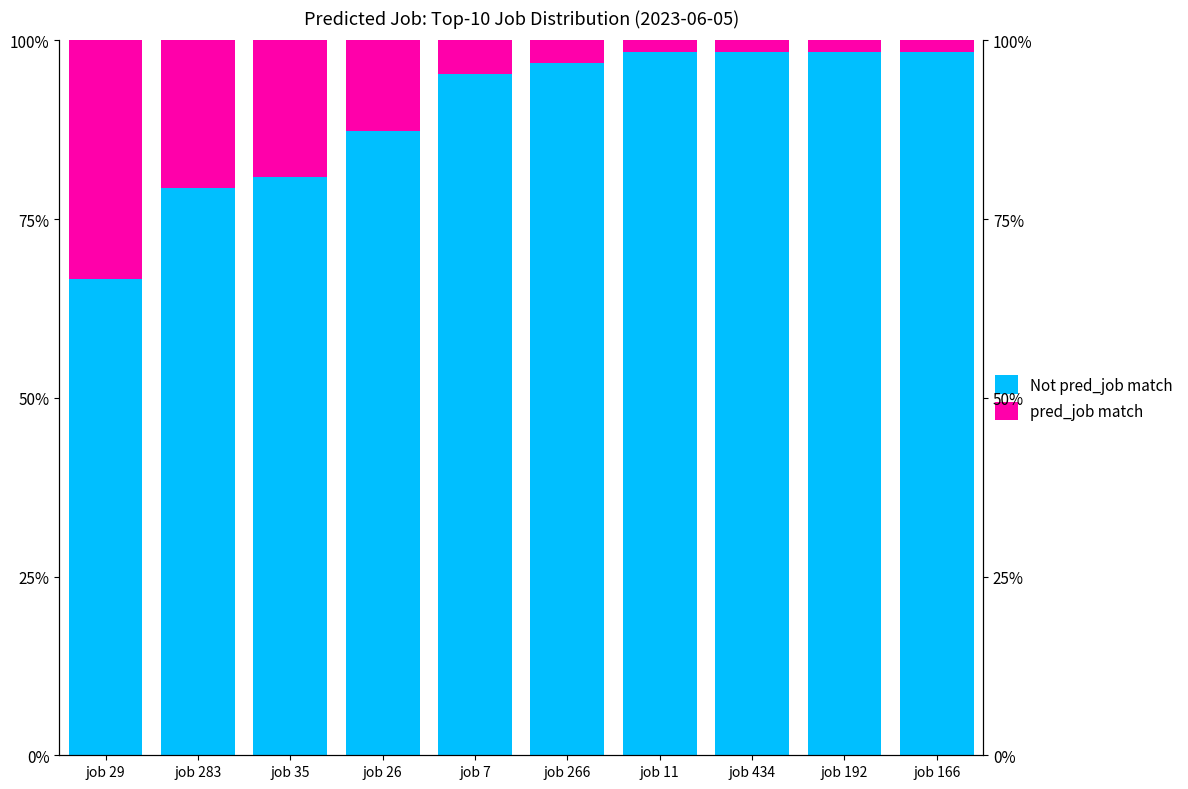

What is the spread (max minus min) of values at job 283?

58.7